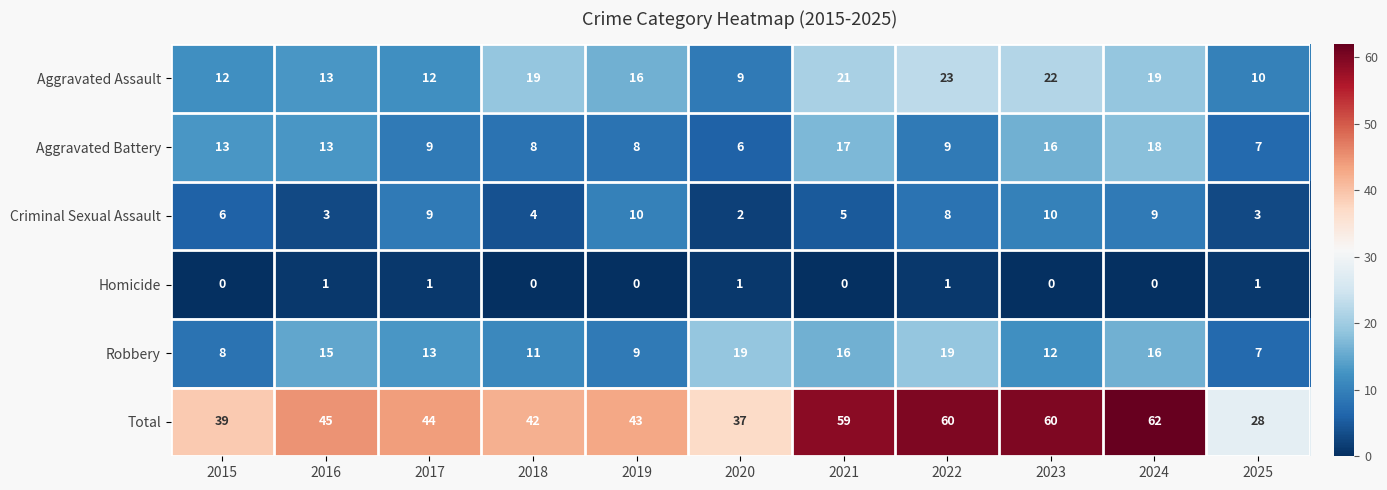

What is the difference between the second highest and minimum values in the Robbery series?

12